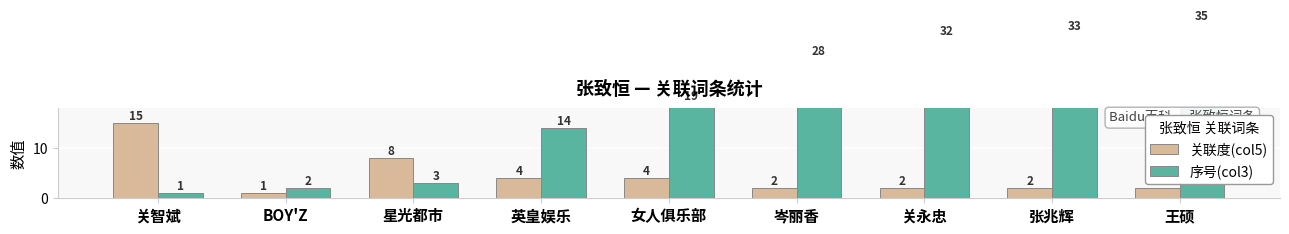

What is the greatest value displayed?

35